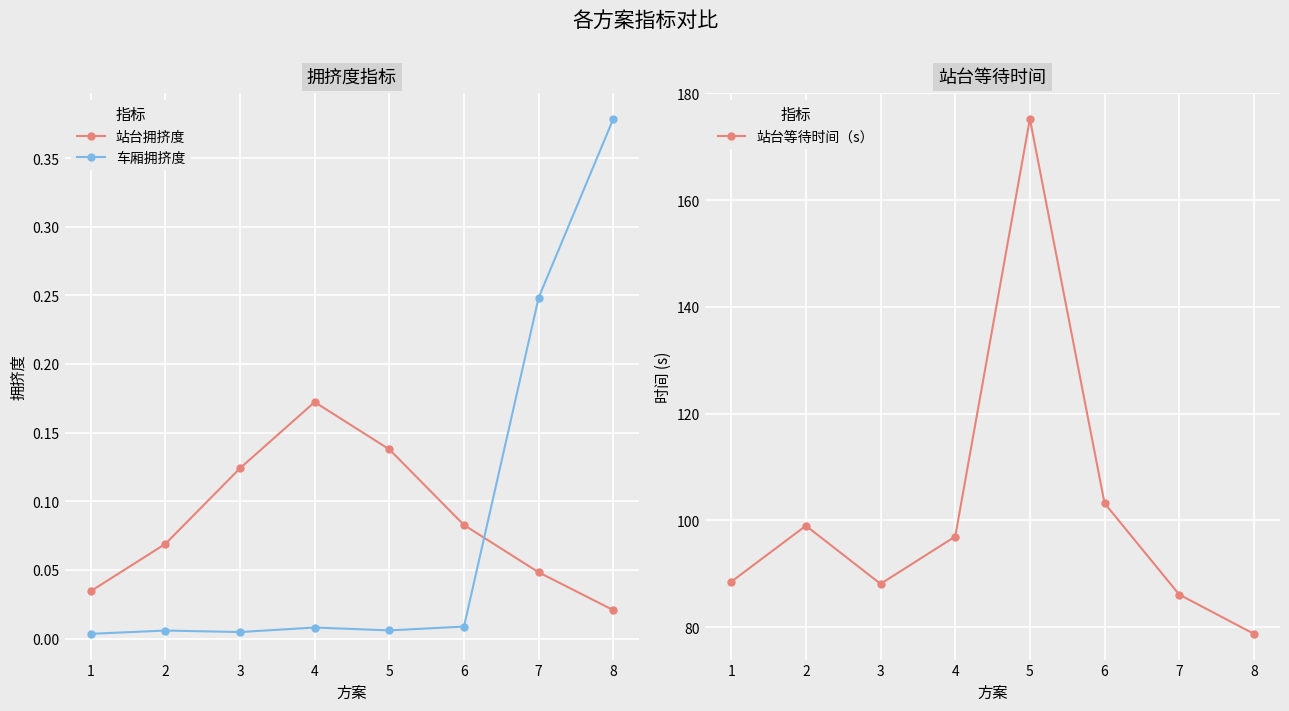

At which label is 站台等待时间（s） closest to 126?

6